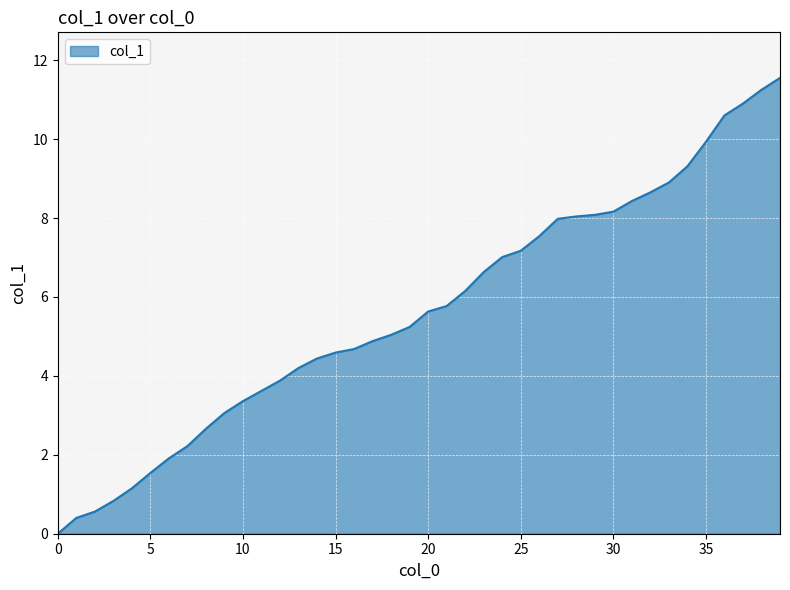

What is the greatest value displayed?

11.6